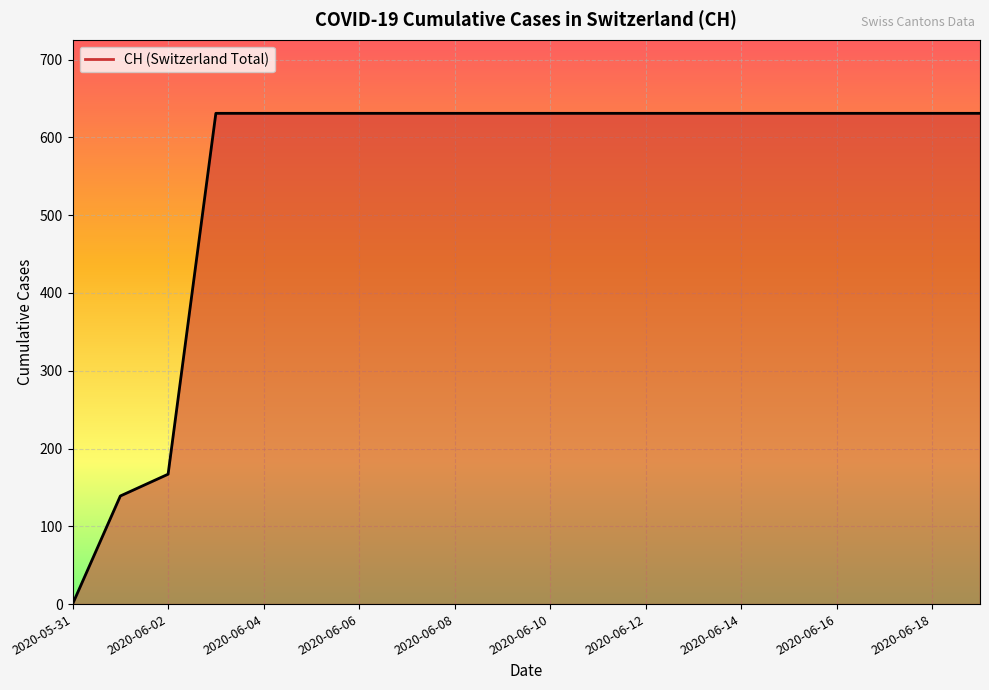

What is the difference between the maximum and minimum values?

631